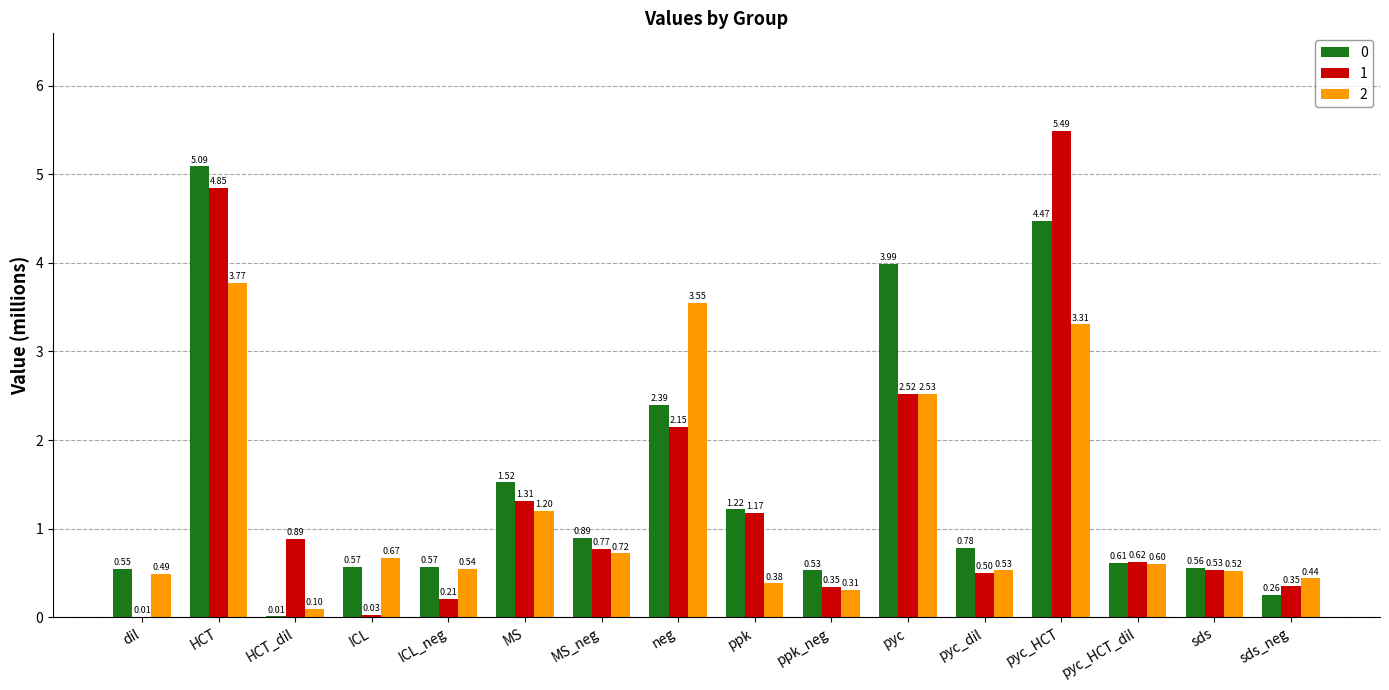

At which label is 2 closest to 1?

MS